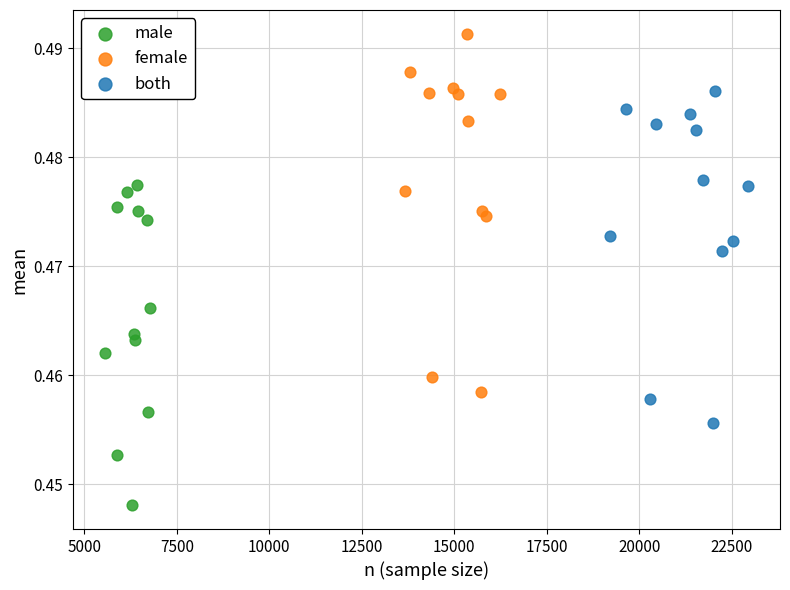

What are all the series names shown in the legend?

male, female, both